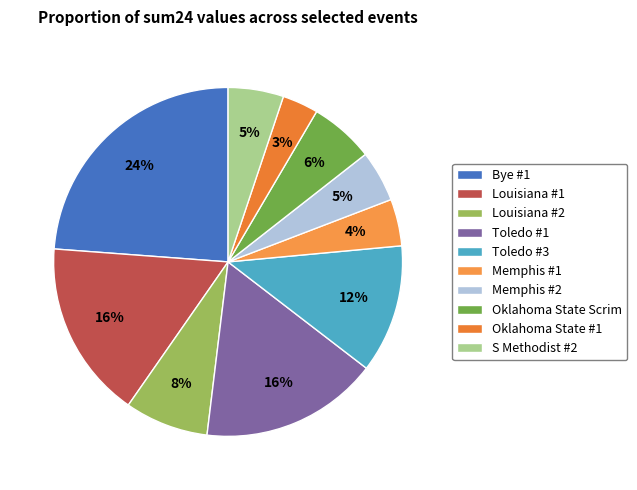

What percentage is the Louisiana #1 slice, to the nearest percent?

16%